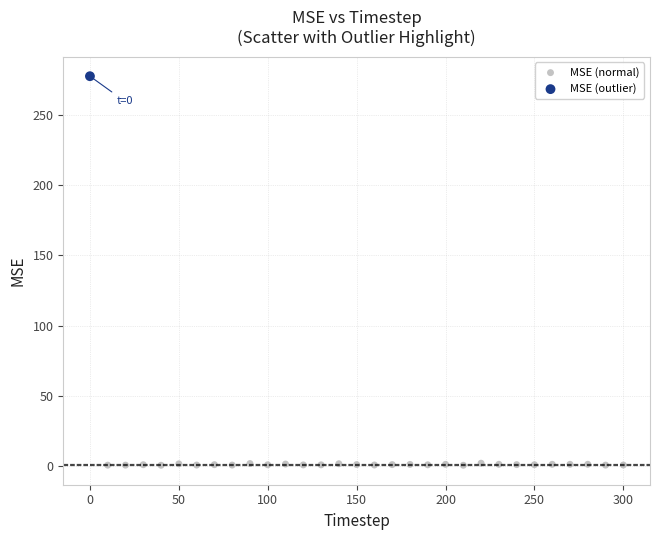

What are all the series names shown in the legend?

MSE (normal), MSE (outlier)